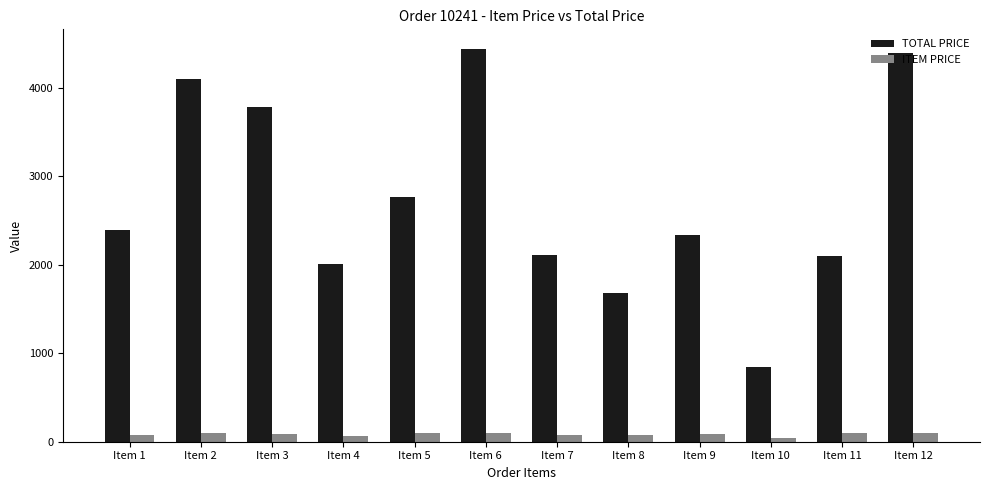

At how many categories does at least one series exceed 1722?

10